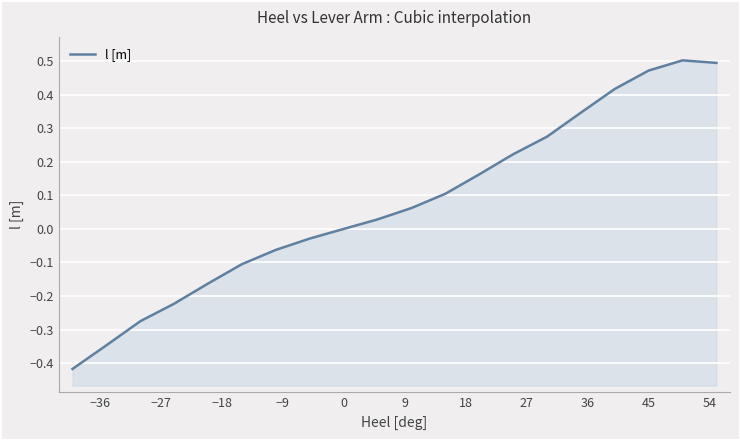

What is the smallest value displayed?

-0.4